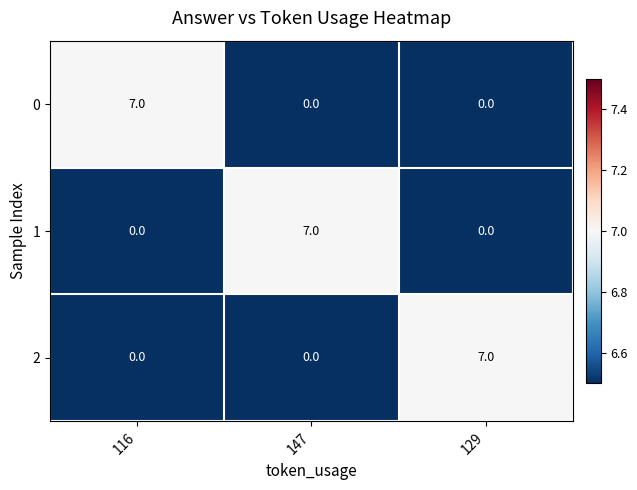

What is the highest value of the 0 series?

7